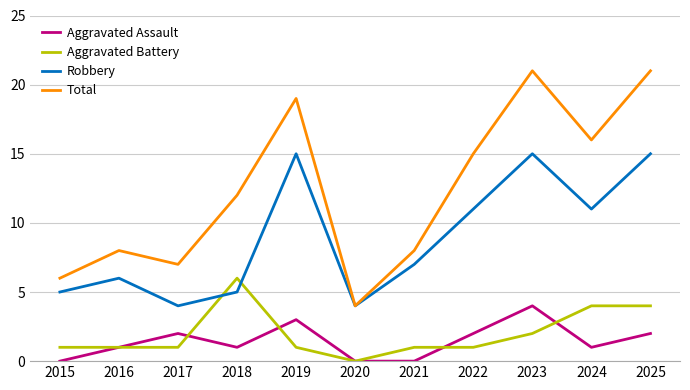

What is the difference between the highest and lowest values at 2023?

19